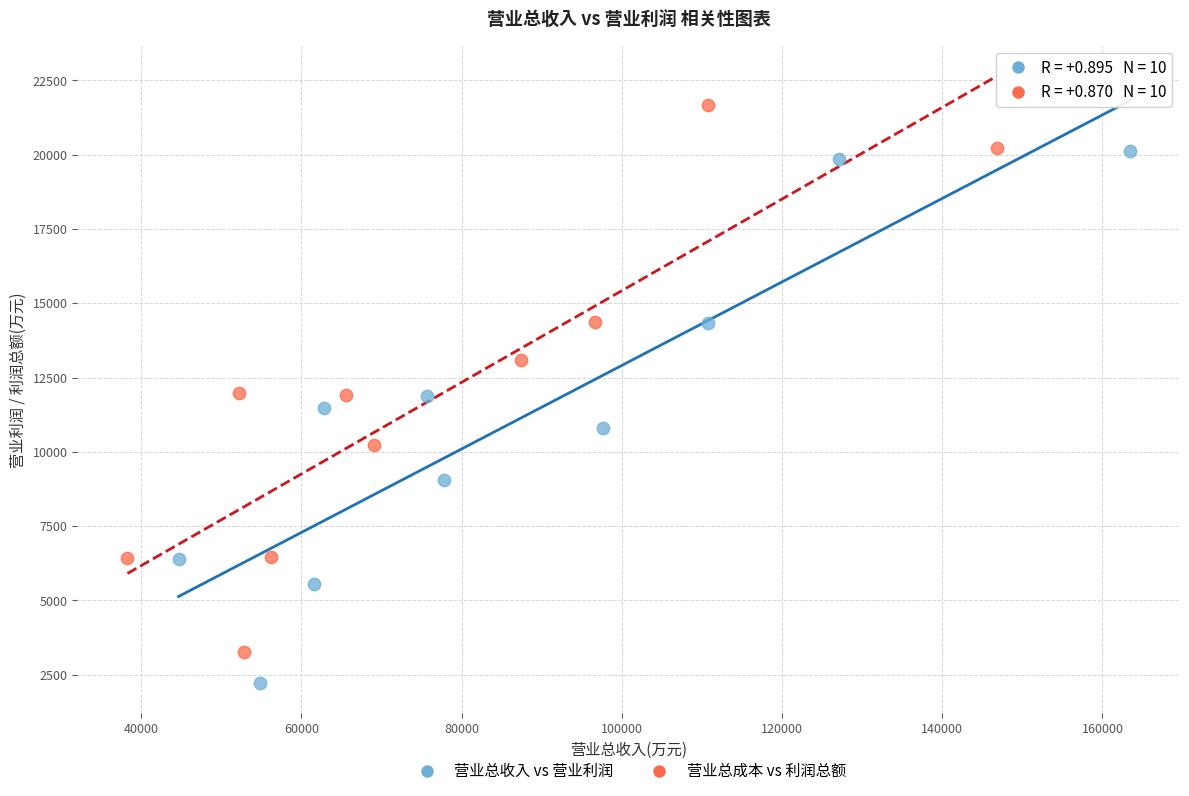

What are all the series names shown in the legend?

营业总收入 vs 营业利润, 营业总成本 vs 利润总额